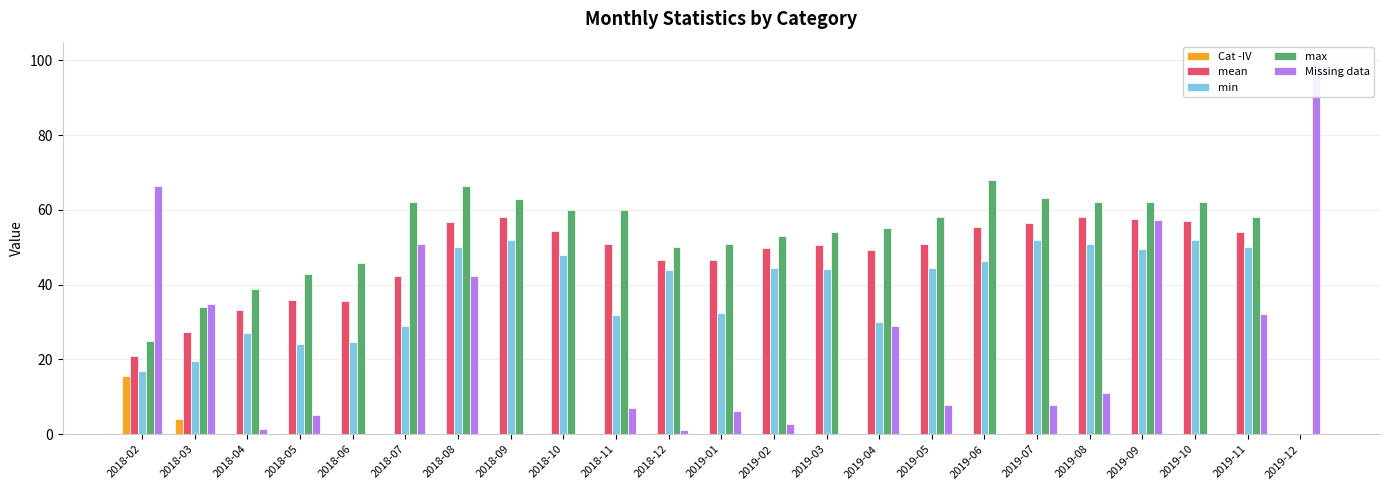

What is the total value across all series at 2019-01?

136.3